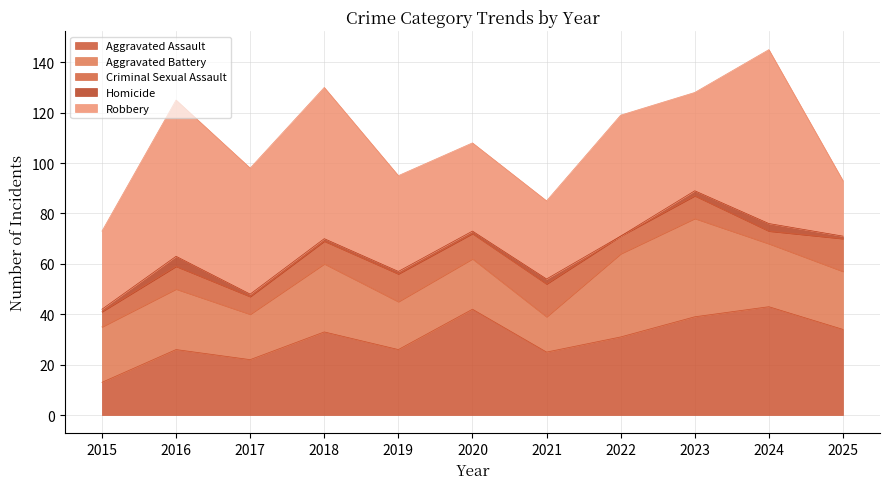

True or false: Robbery and Aggravated Battery intersect in this chart.

True